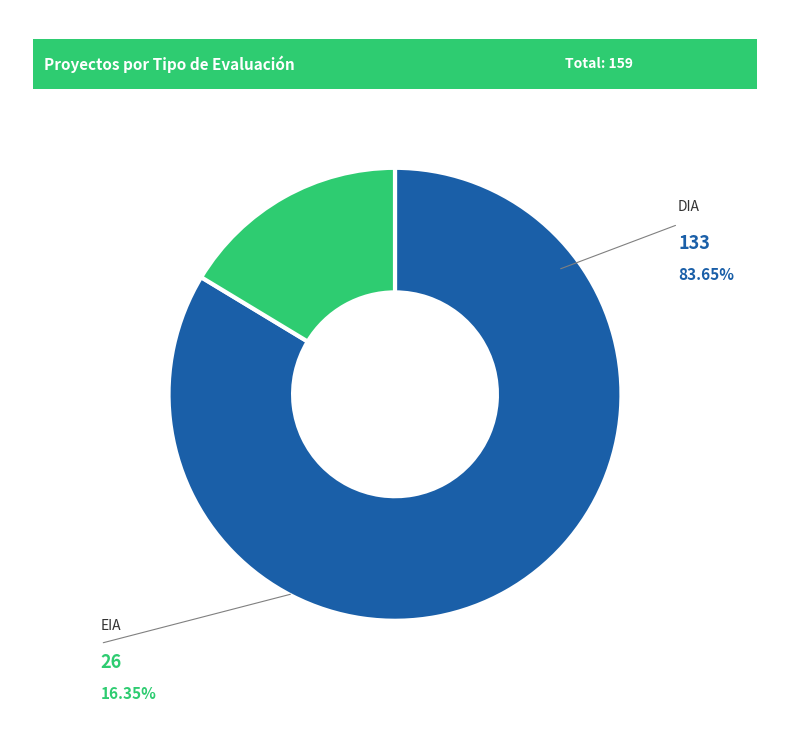

Is there a majority slice in this chart?

Yes